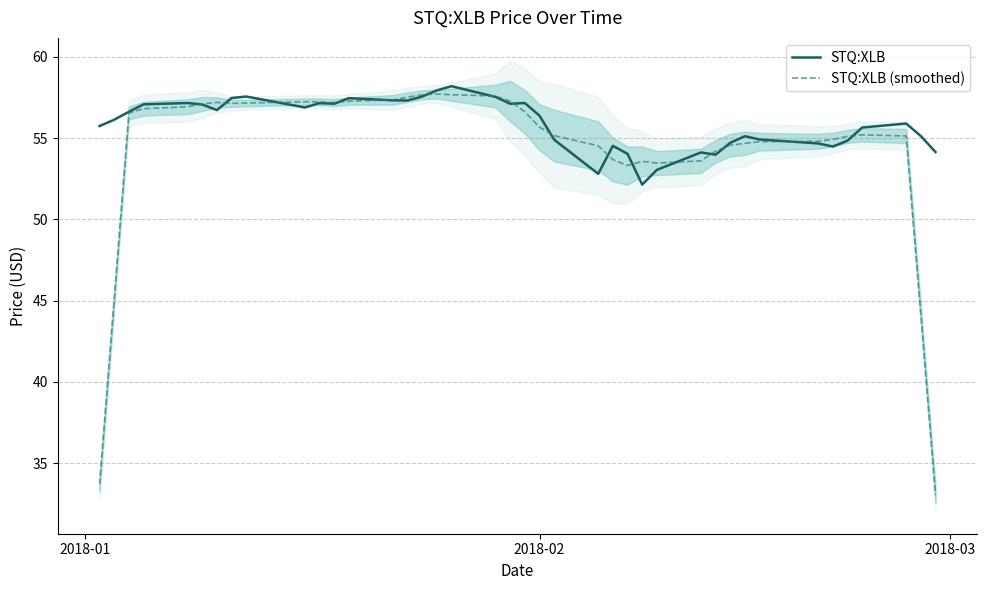

Which series has the largest total across all categories?

STQ:XLB